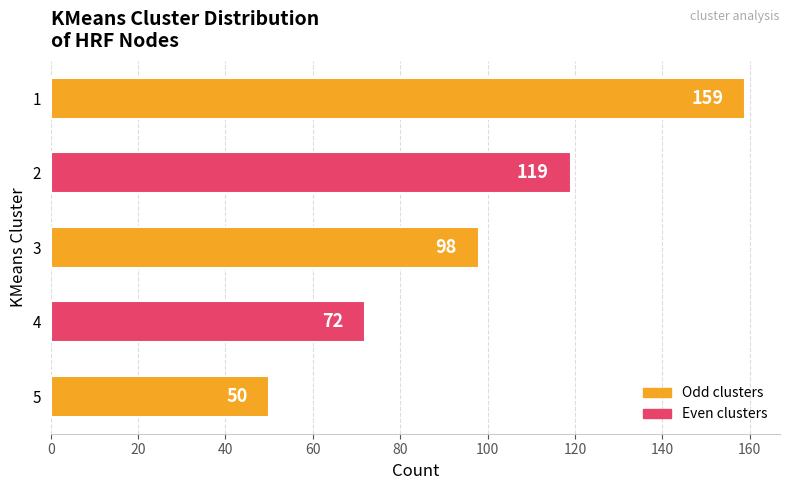

What is the value of the 4th bar from the top?

72